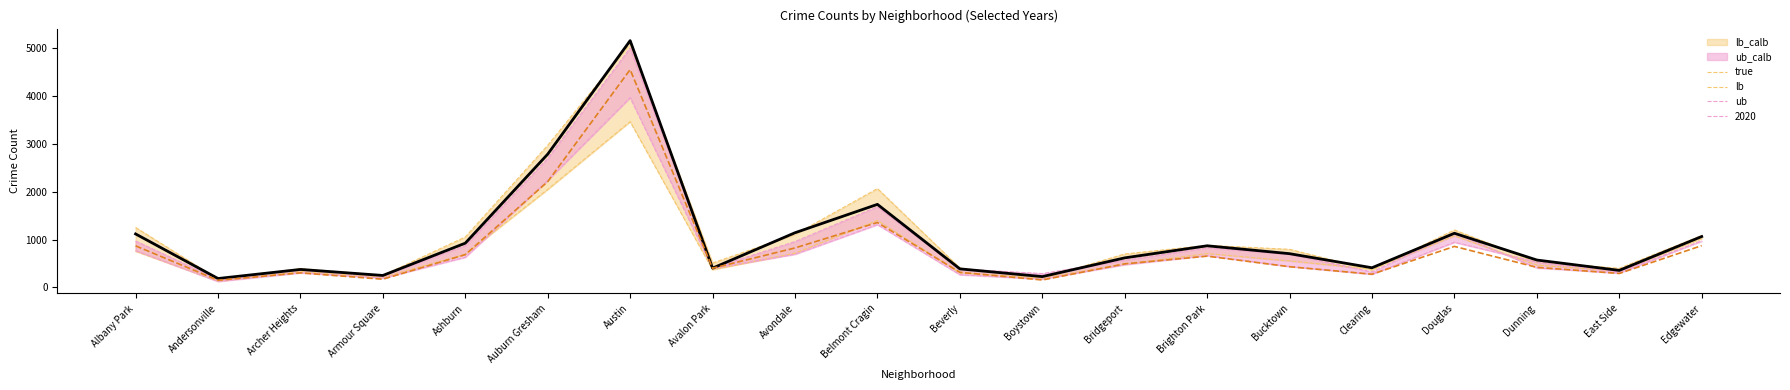

True or false: lb has more than 0 points higher than both neighbors.

True